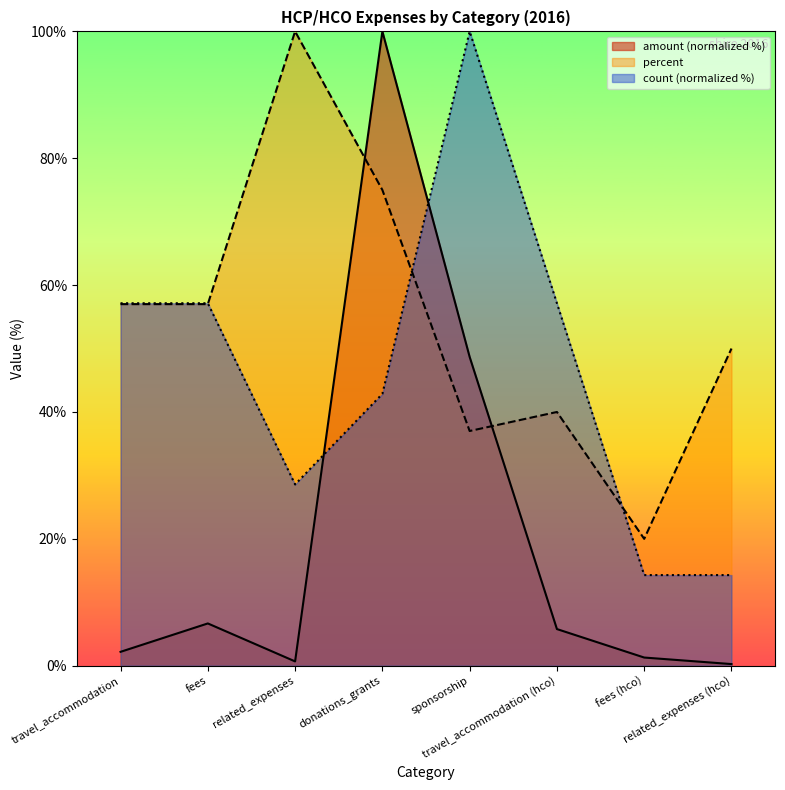

What is the highest value of the count series?

100.0